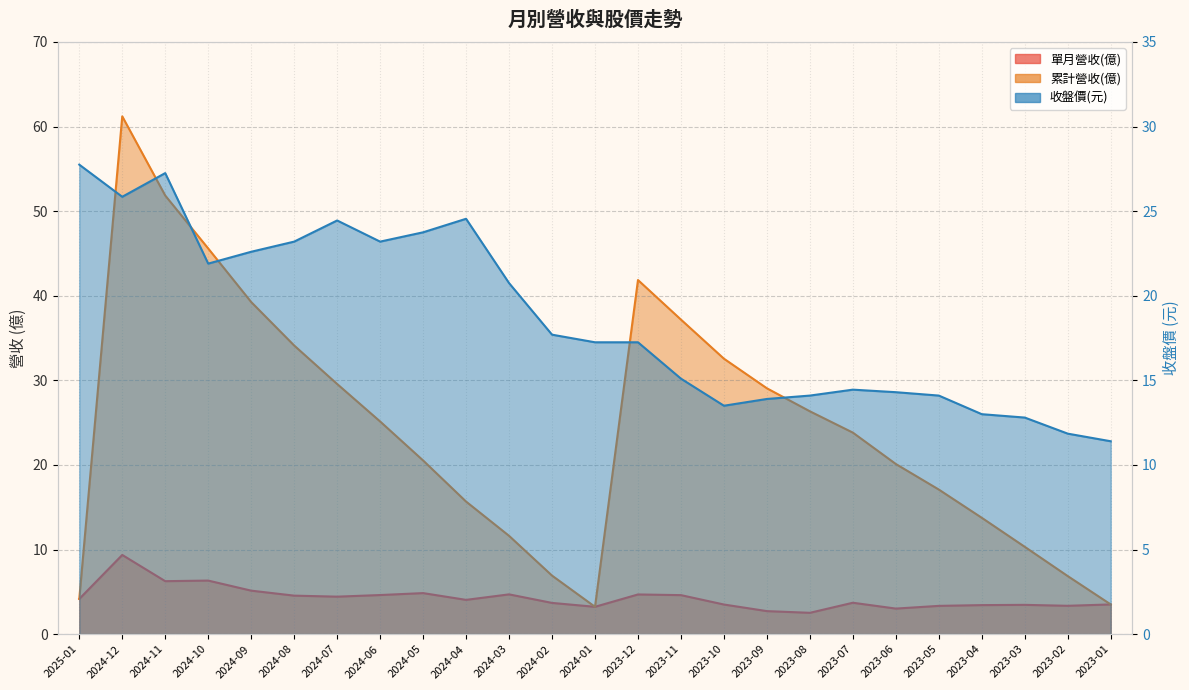

At which label does 單月營收(億) reach its peak?

2024-12